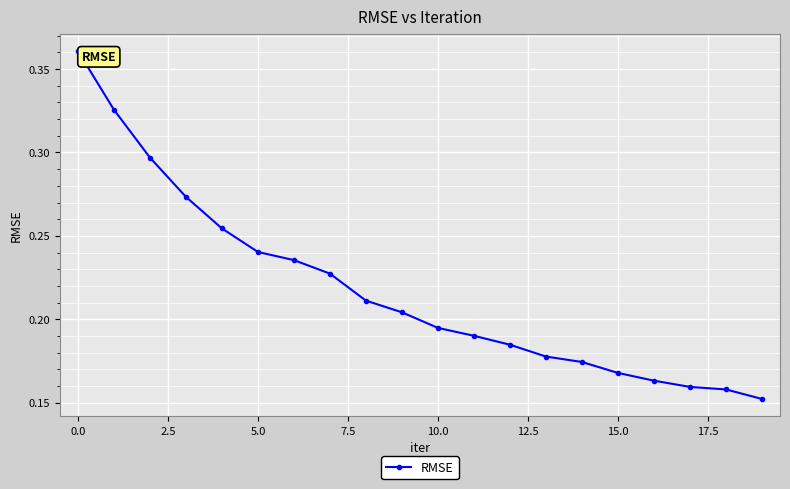

What is the sum of all values?

4.4